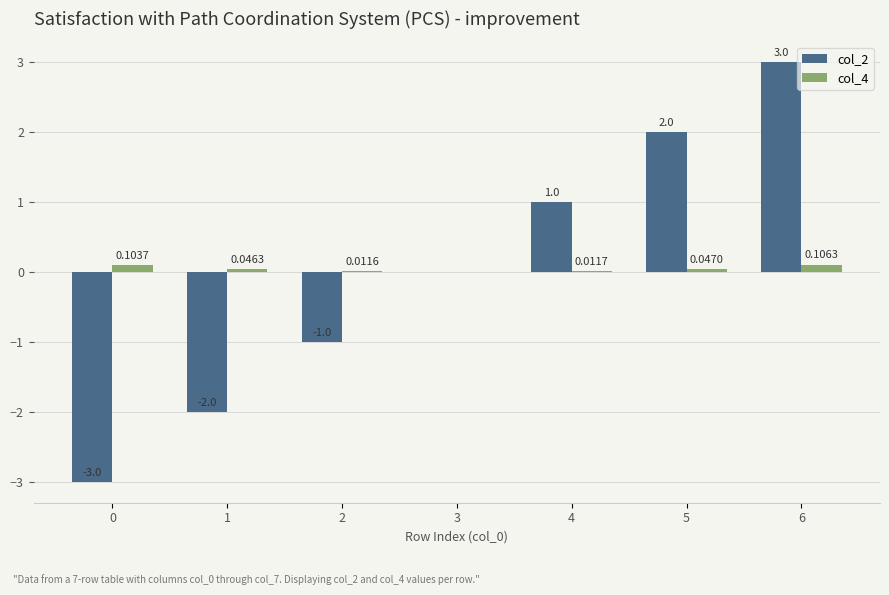

What is the sum of the col_2 values at 1 and 2?

-3.0